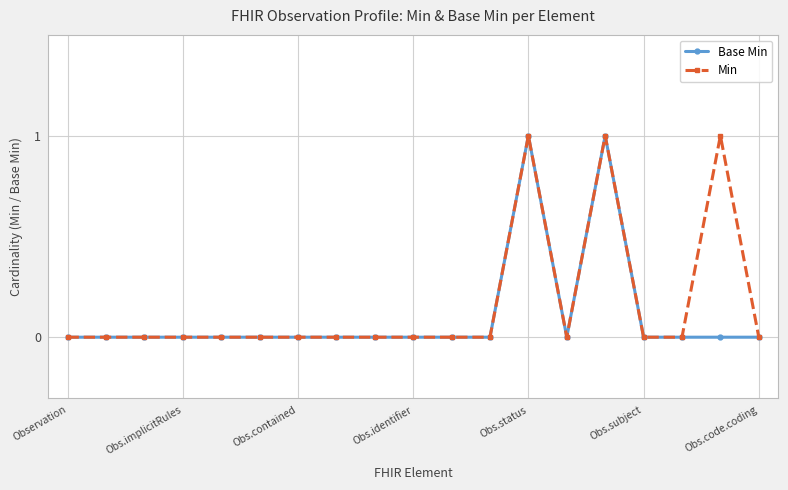

Does the chart display data point markers on the line(s)?

Yes